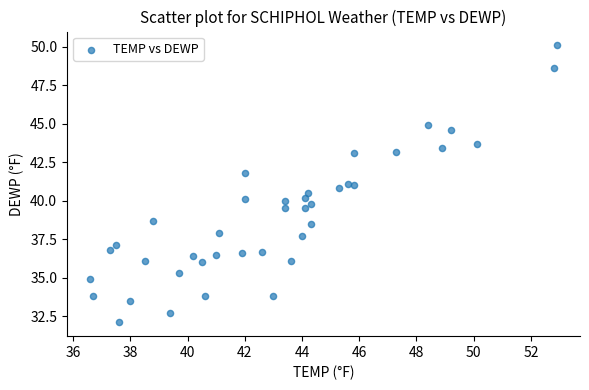

What is the range of Y values (max minus min)?

18.0